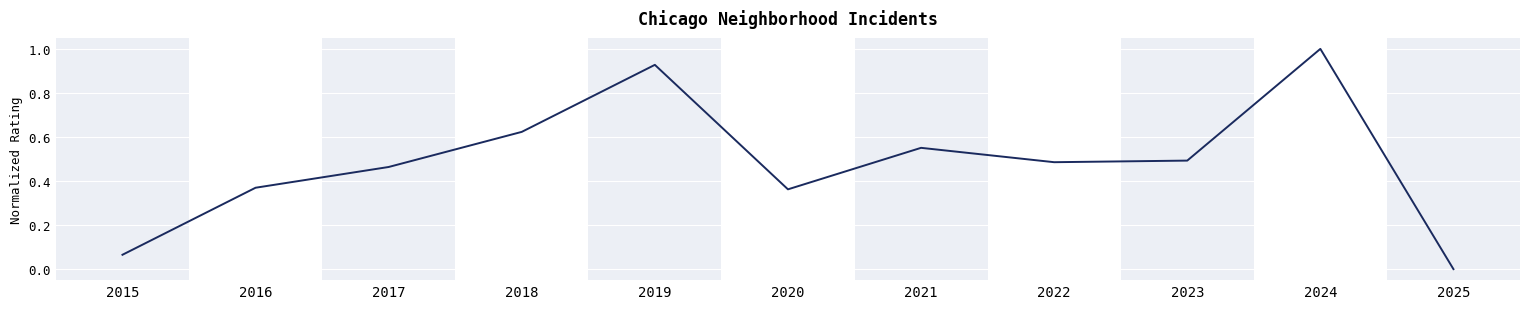

How many lines are shown in the chart?

1